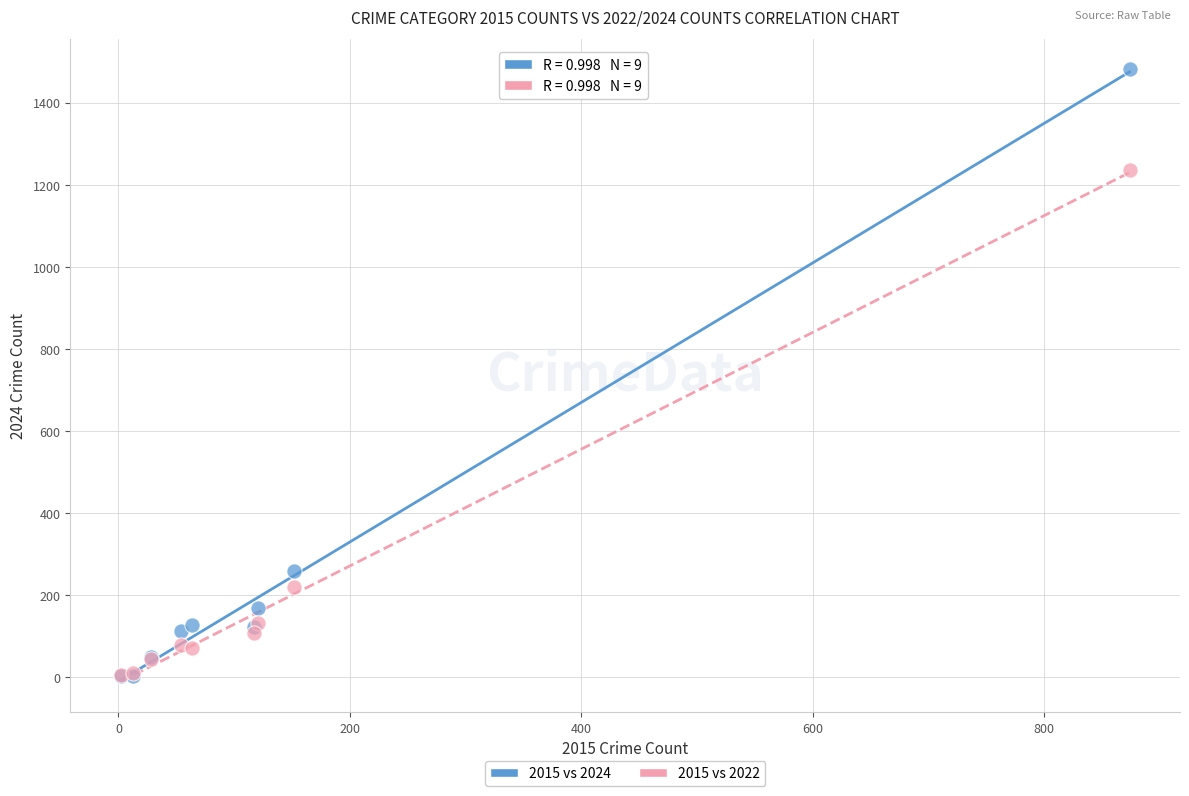

Which series has the largest Y range (max minus min)?

2015 vs 2024